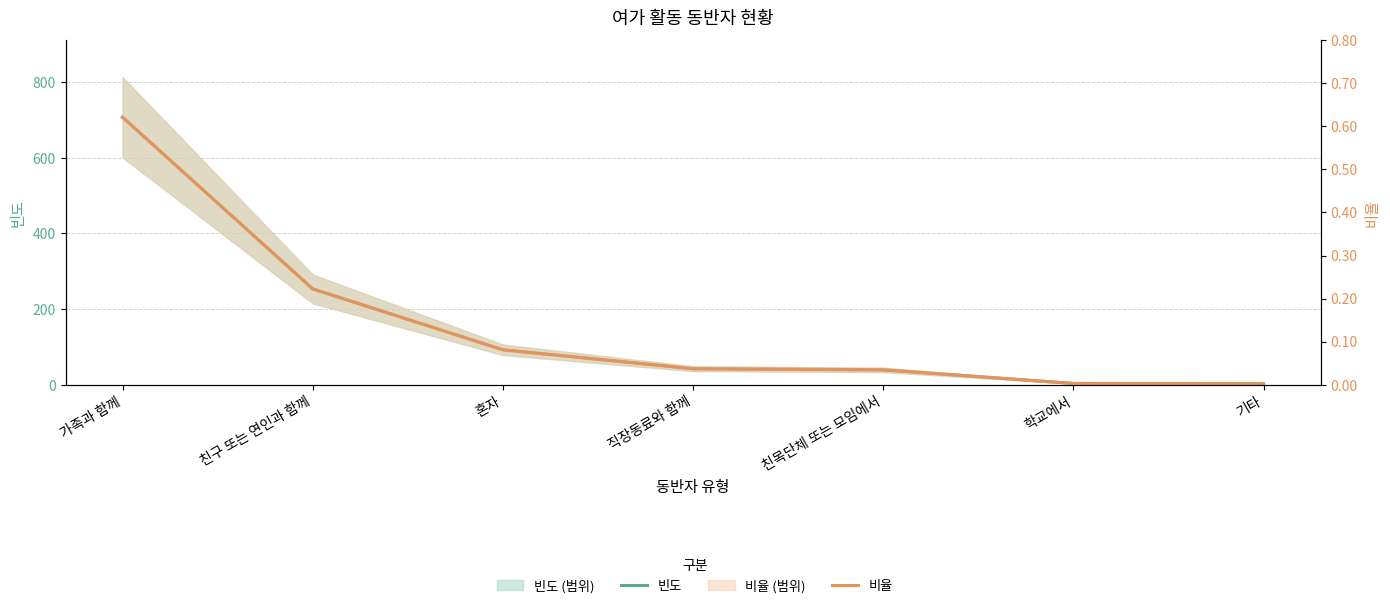

What is the difference between the second highest and minimum values in the 빈도 series?

251.0